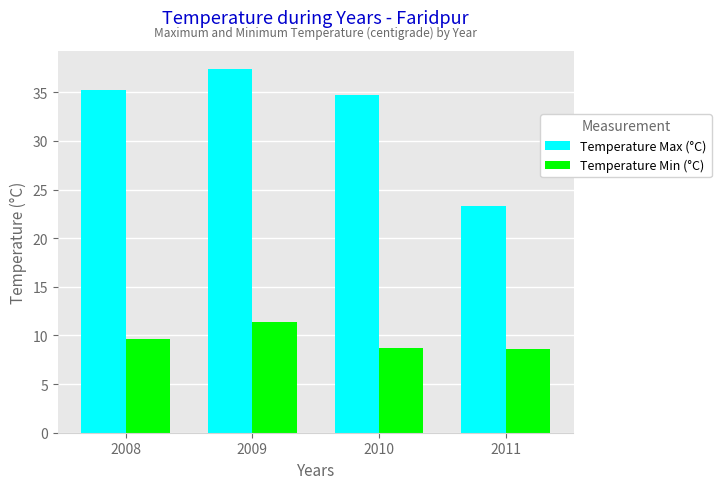

The value of Temperature Min (°C) at 2010 is 8.7. True or false?

True